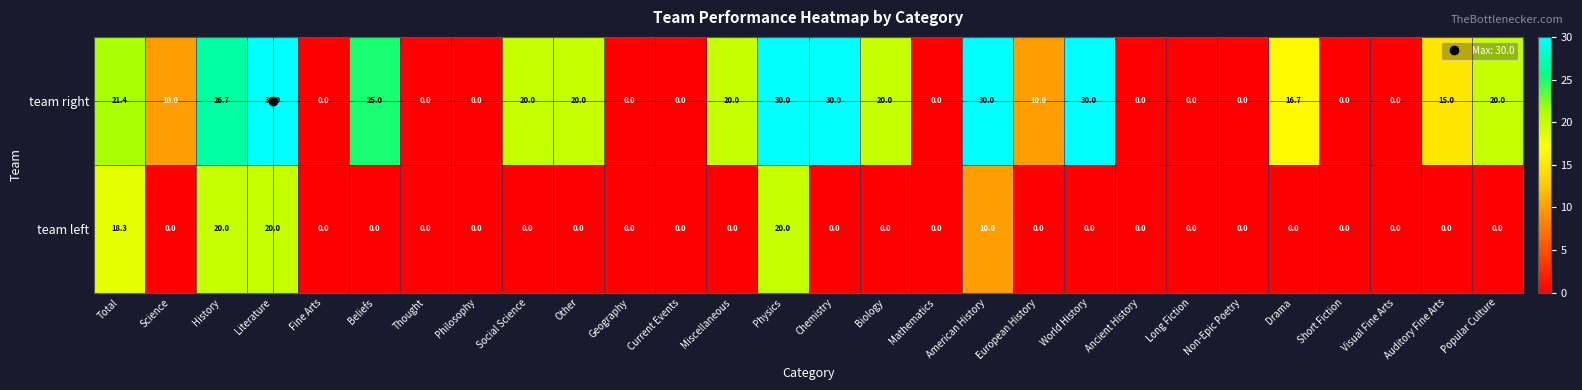

The team left series shows -12.0 at Long Fiction. True or false?

False